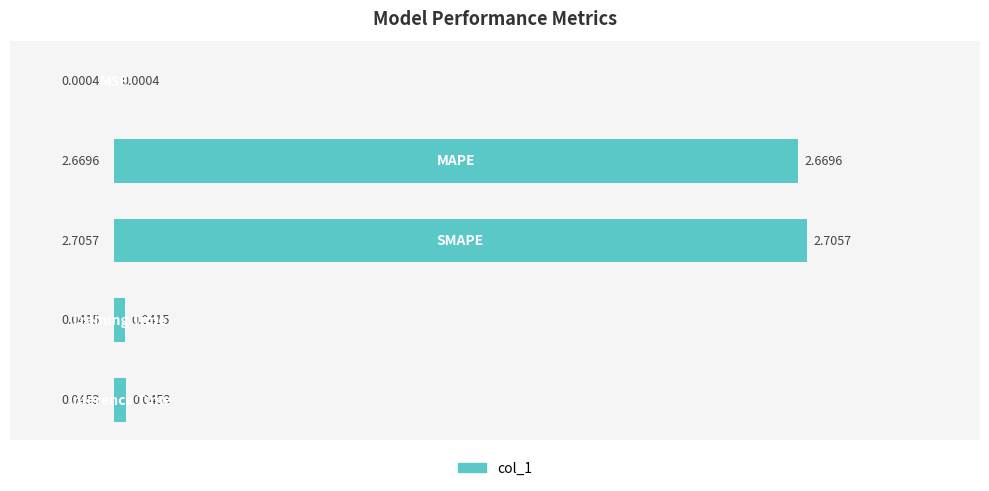

Are the bars grouped side by side (vs. stacked)?

No